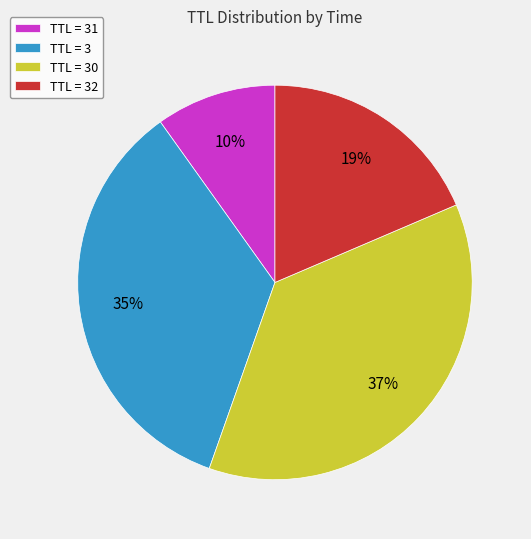

The TTL = 30 slice represents 27% of the pie. True or false?

False